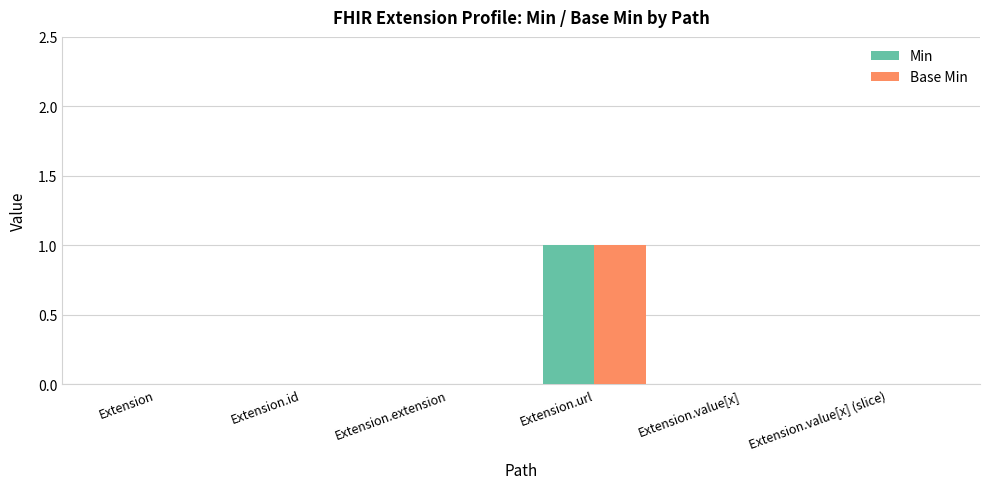

At which category is the sum across all series the highest?

Extension.url